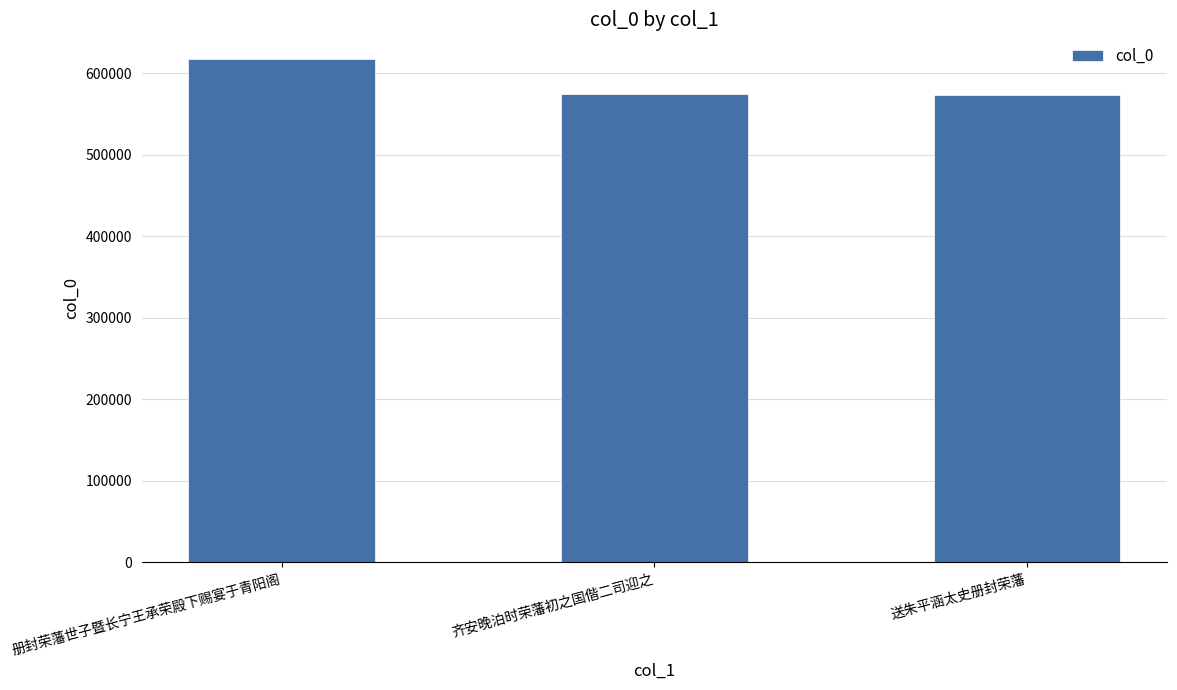

True or false: the data shows 574139 at 齐安晚泊时荣藩初之国偕二司迎之.

True